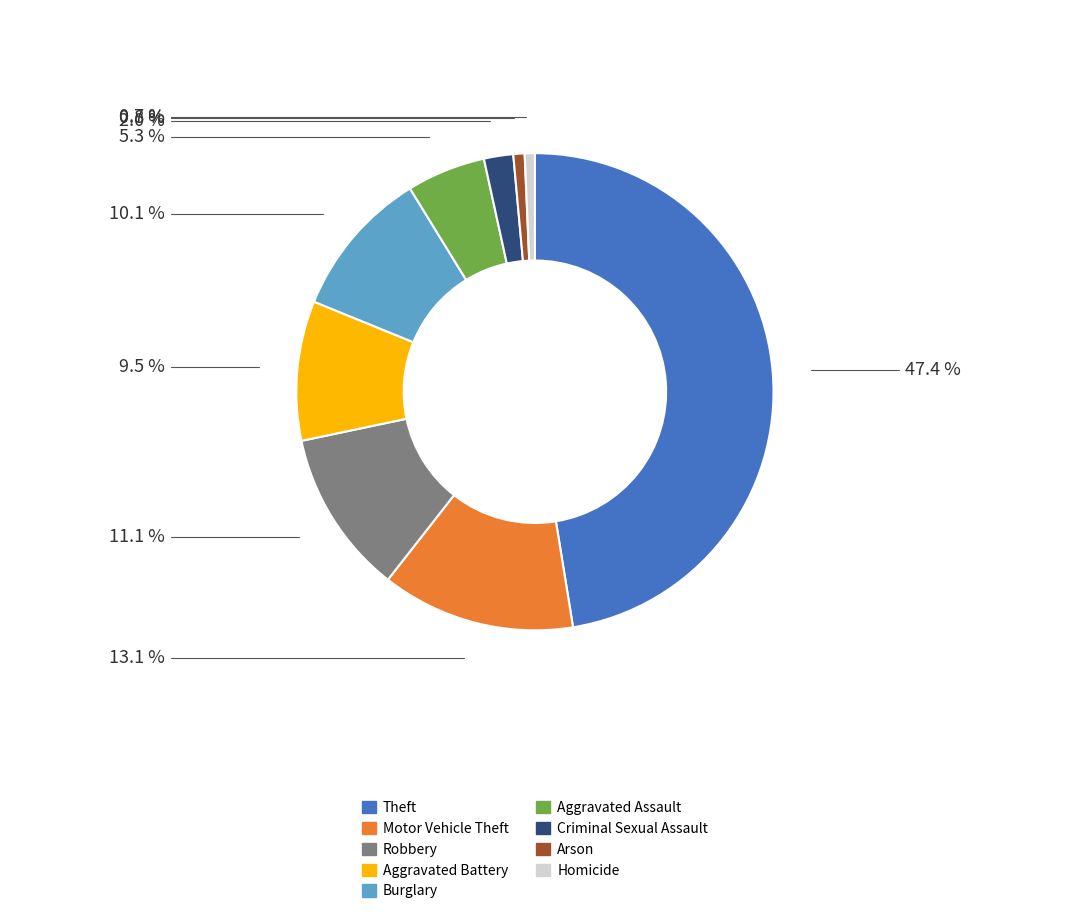

True or false: Aggravated Battery accounts for 1% of the total.

False